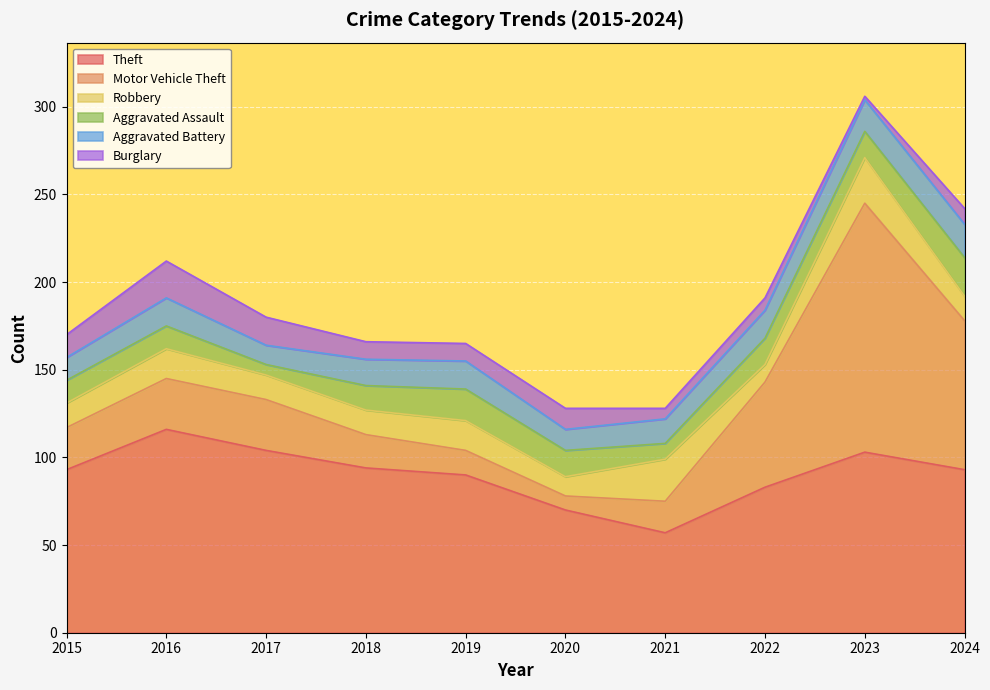

The Aggravated Assault series shows 15 at 2023. True or false?

True